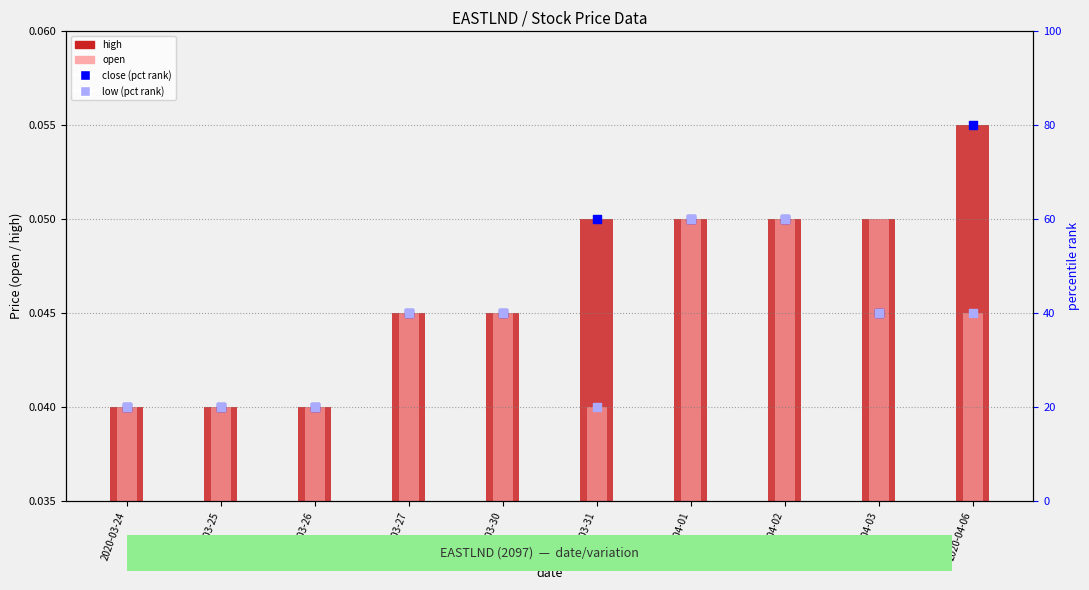

At how many categories does at least one series exceed 74?

1